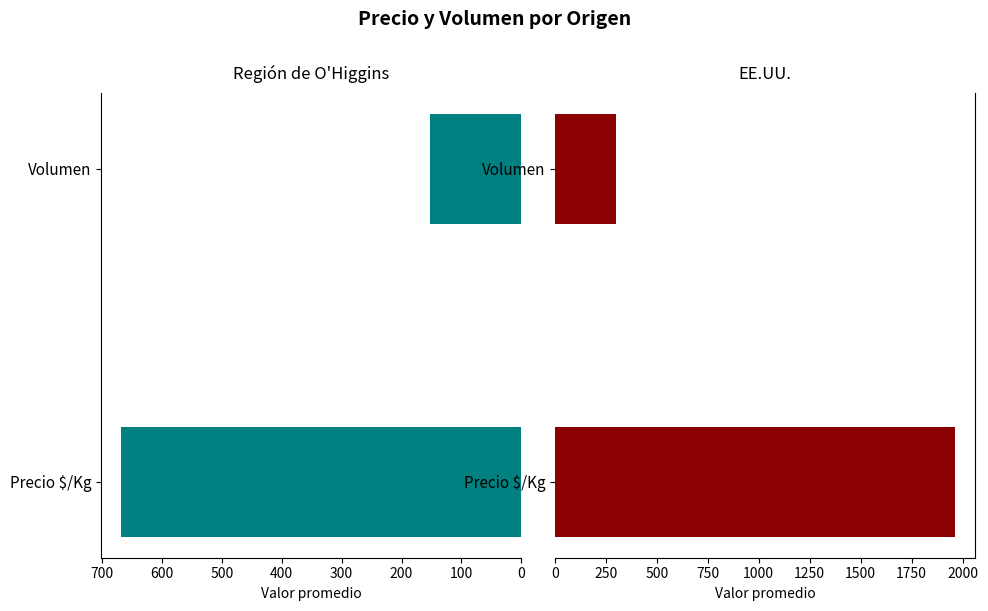

How many values in the EE.UU. series exceed 1962?

1